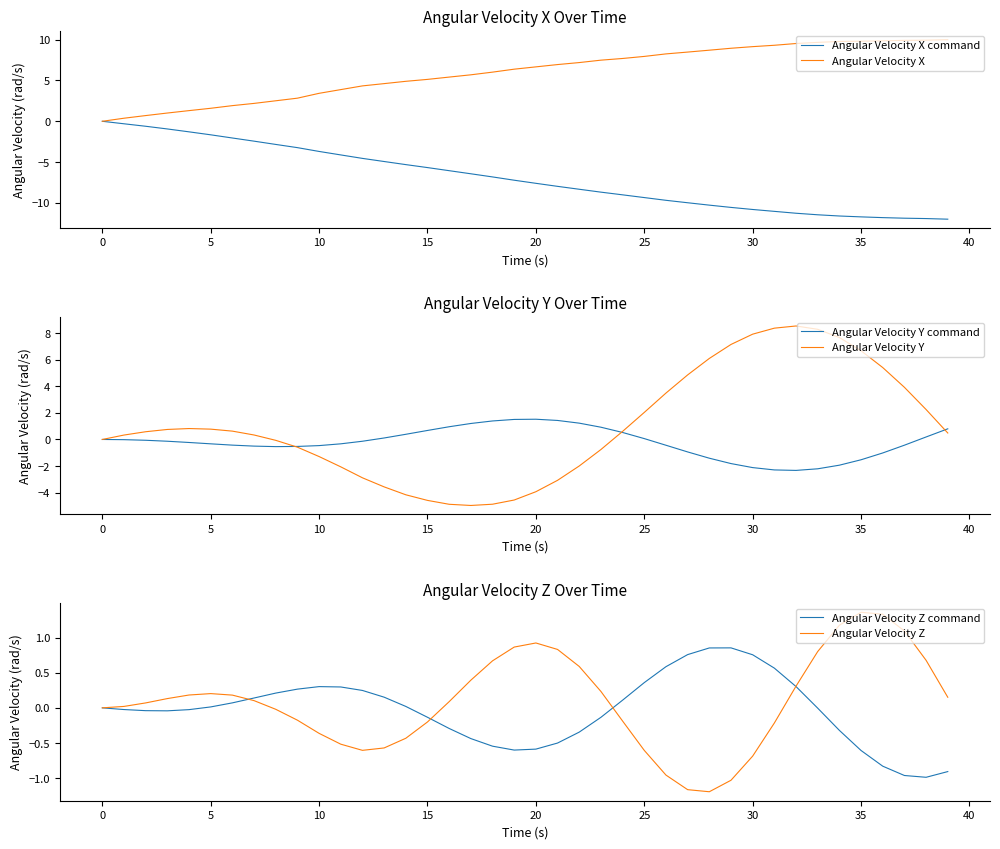

Which has a higher value, 12 or 38?

12